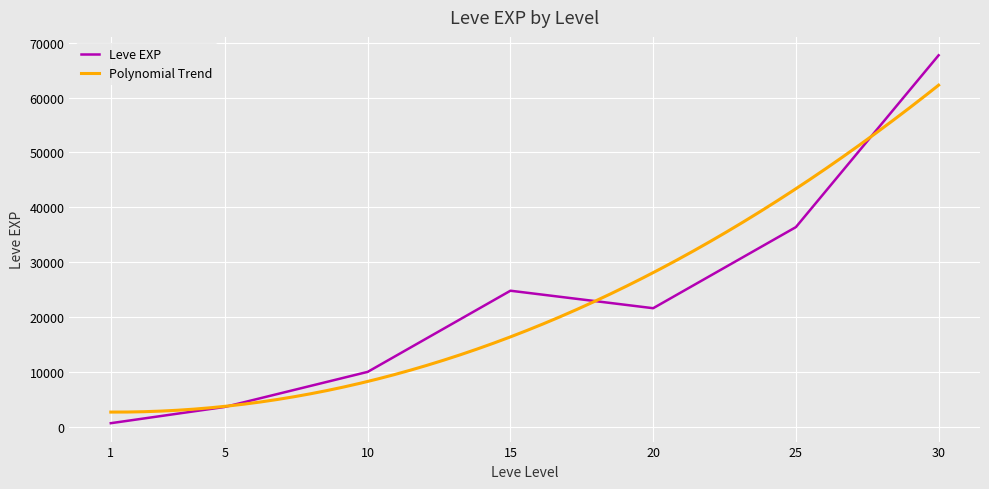

Which label corresponds to the largest value in the chart?

30